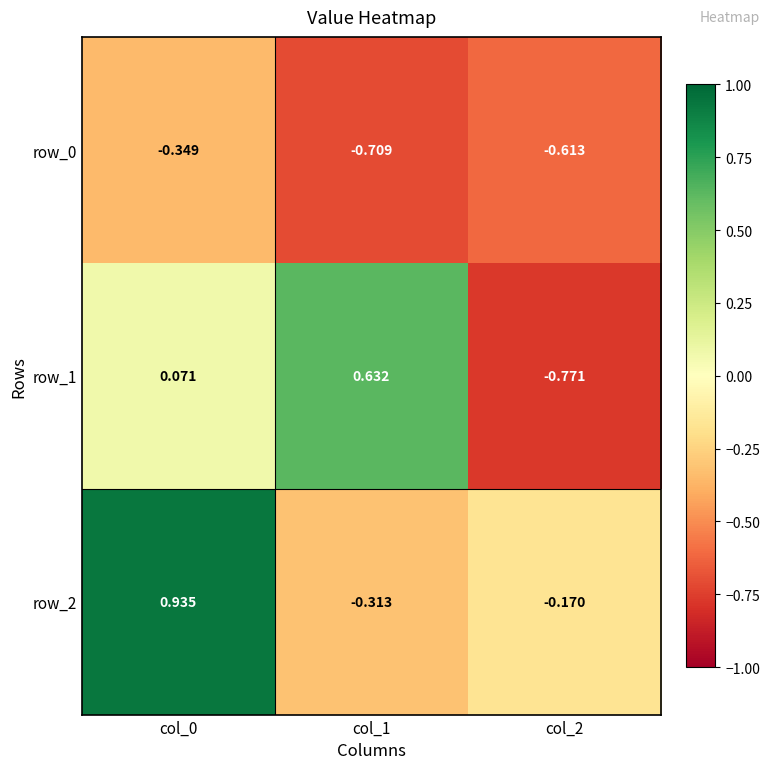

Count the number of data series in this chart.

3